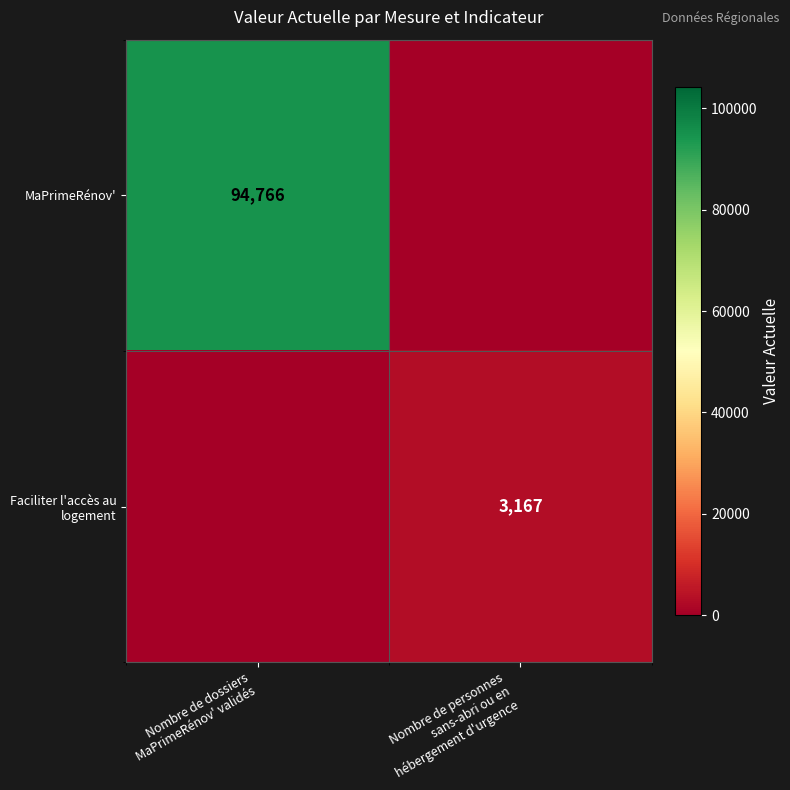

The value of MaPrimeRénov' at Nombre de dossiers MaPrimeRénov' validés is 60164. True or false?

False